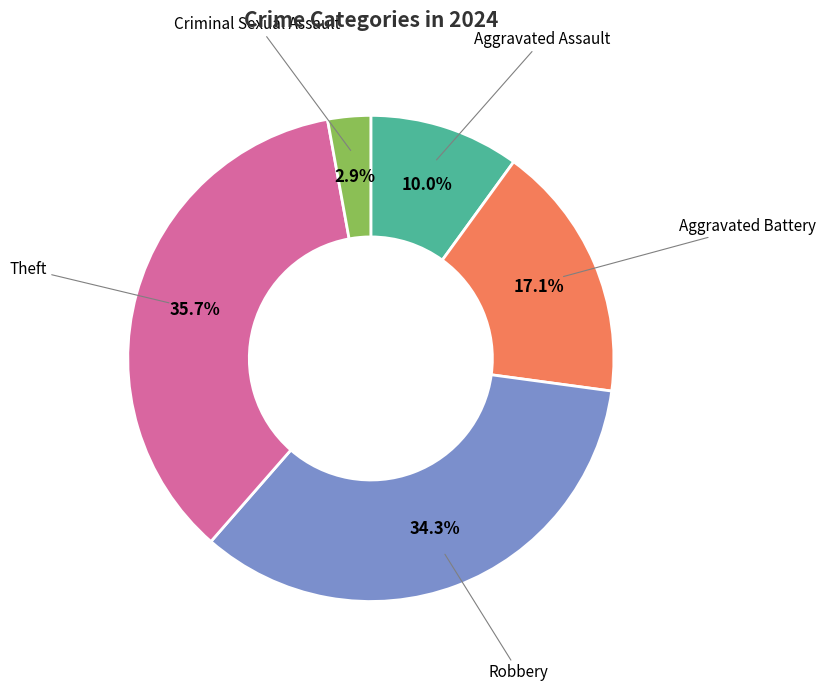

Is there any slice that represents more than half of the pie?

No